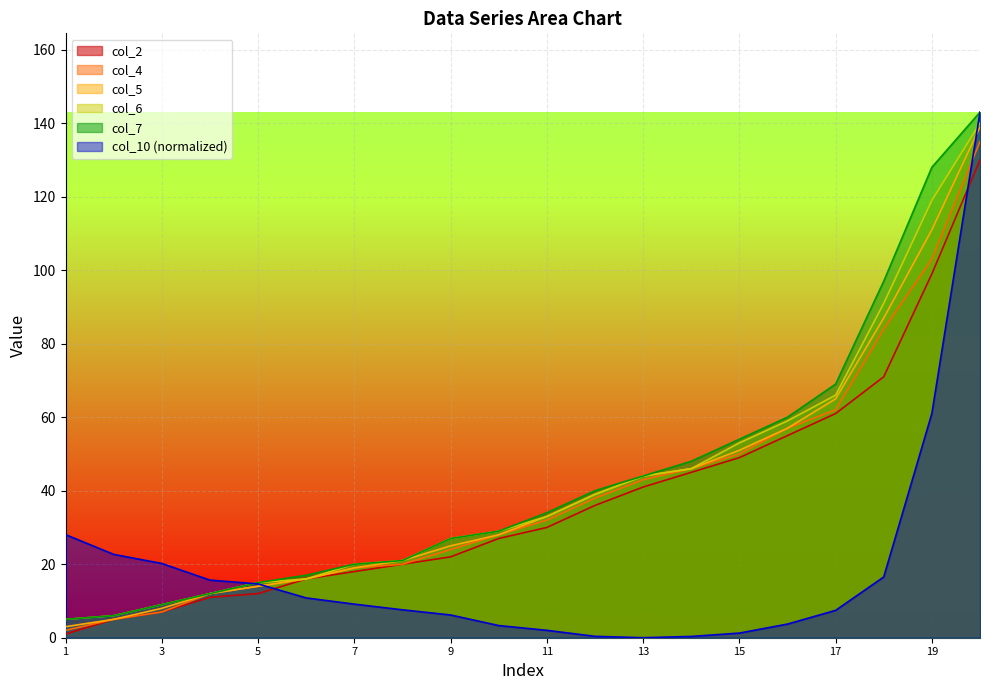

At which category is the sum across all series the highest?

20